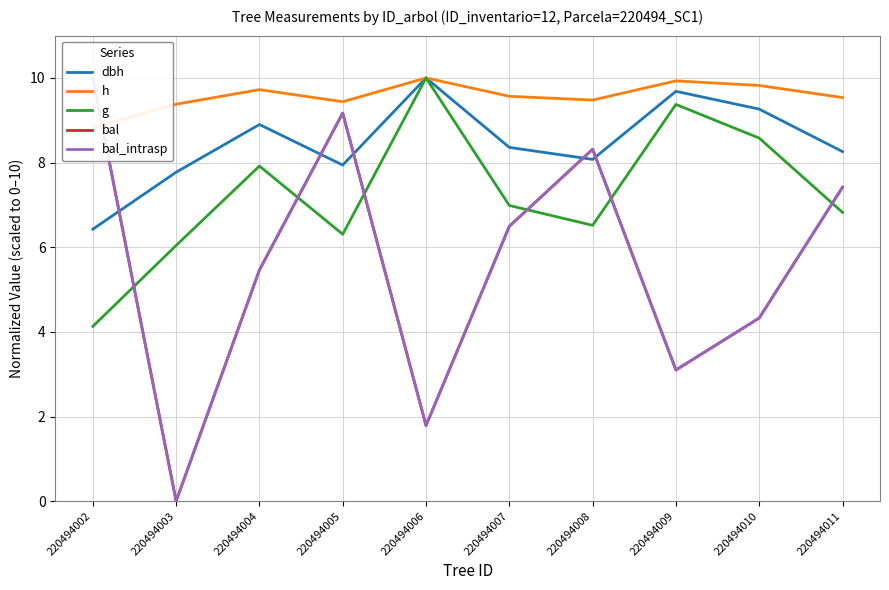

Reading left to right, transcribe all the data shown in this chart.

dbh: 220494002=6.4	220494003=7.8	220494004=8.9	220494005=7.9	220494006=10.0	220494007=8.4	220494008=8.1	220494009=9.7	220494010=9.3	220494011=8.3
h: 220494002=8.8	220494003=9.4	220494004=9.7	220494005=9.4	220494006=10.0	220494007=9.6	220494008=9.5	220494009=9.9	220494010=9.8	220494011=9.5
g: 220494002=4.1	220494003=6.0	220494004=7.9	220494005=6.3	220494006=10.0	220494007=7.0	220494008=6.5	220494009=9.4	220494010=8.6	220494011=6.8
bal: 220494002=10.0	220494003=0.0	220494004=5.5	220494005=9.2	220494006=1.8	220494007=6.5	220494008=8.3	220494009=3.1	220494010=4.3	220494011=7.4
bal_intrasp: 220494002=10.0	220494003=0.0	220494004=5.5	220494005=9.2	220494006=1.8	220494007=6.5	220494008=8.3	220494009=3.1	220494010=4.3	220494011=7.4